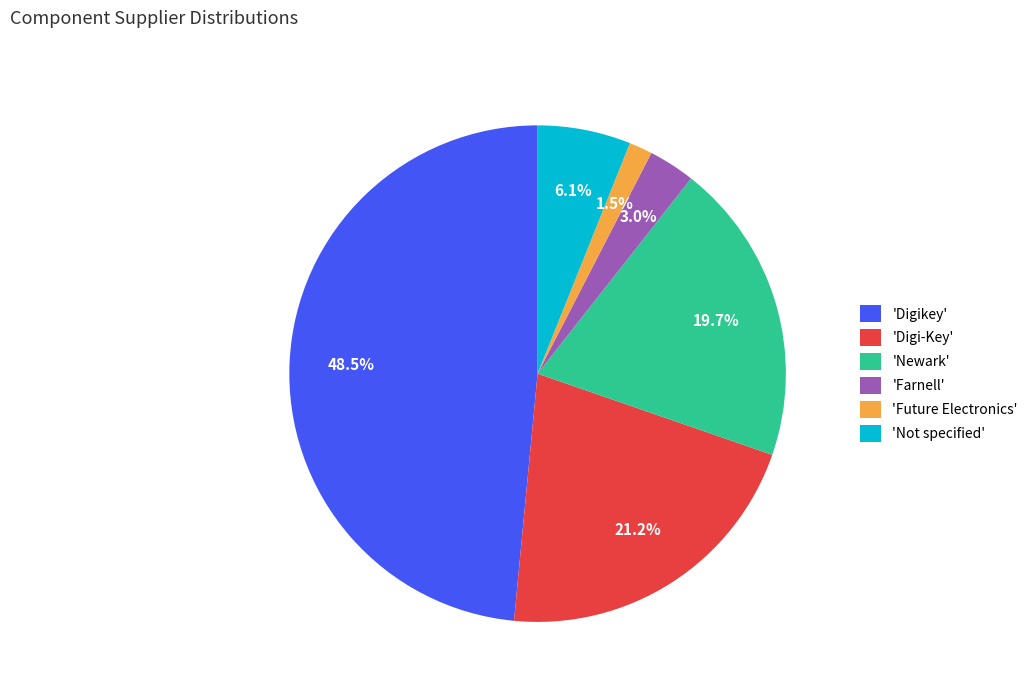

Which slice is the largest?

'Digikey'